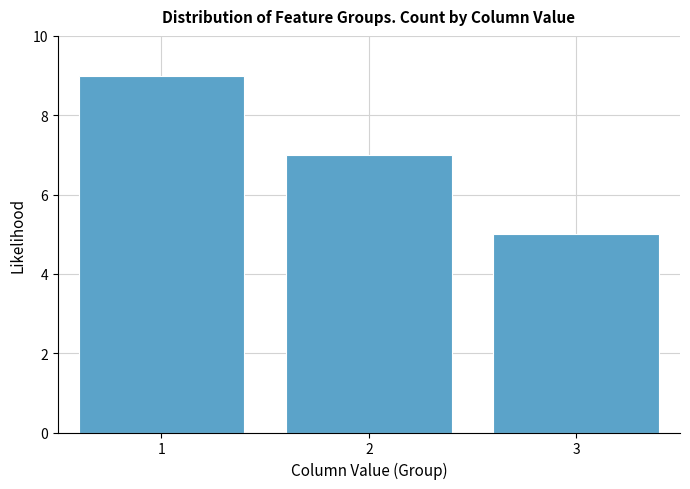

Which range on the x-axis has the tallest bar?

0.5 to 1.5